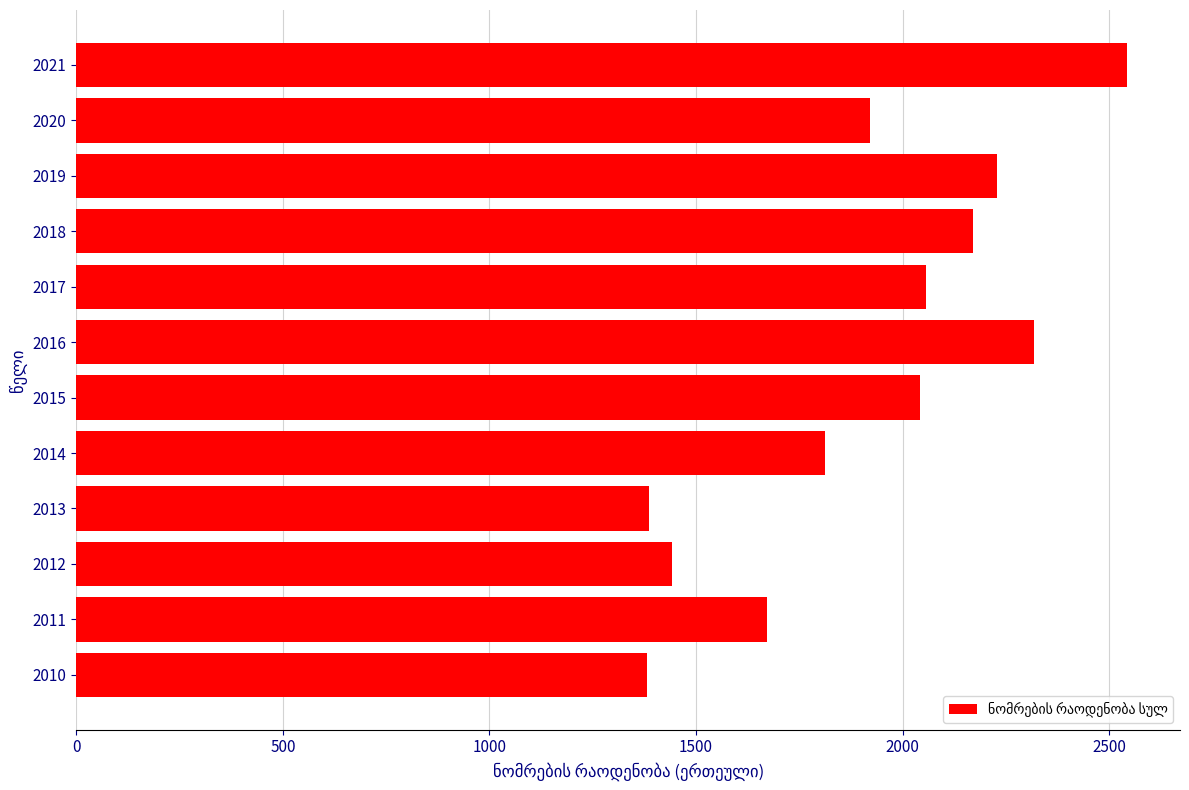

At which category does the chart reach its peak across all series?

2021